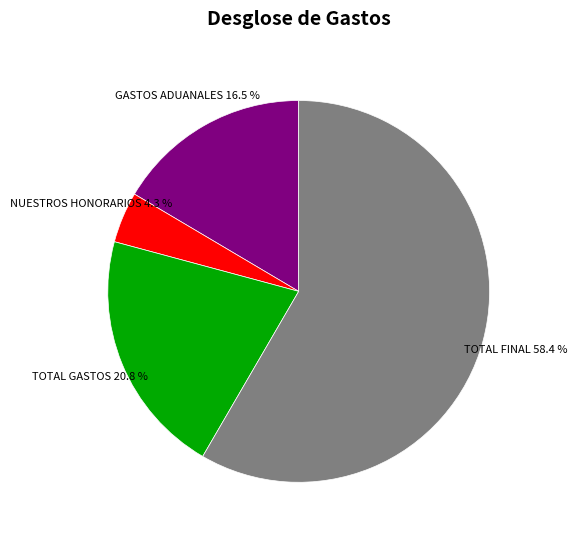

Count the number of slices in the pie.

4